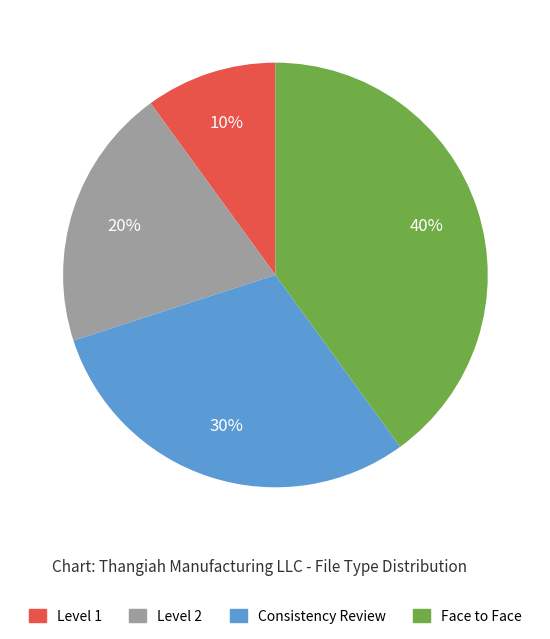

Which slice is the largest?

Face to Face